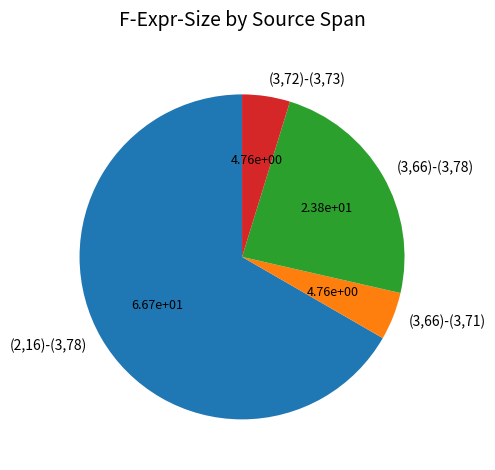

What is the largest slice in the pie chart?

(2,16)-(3,78)